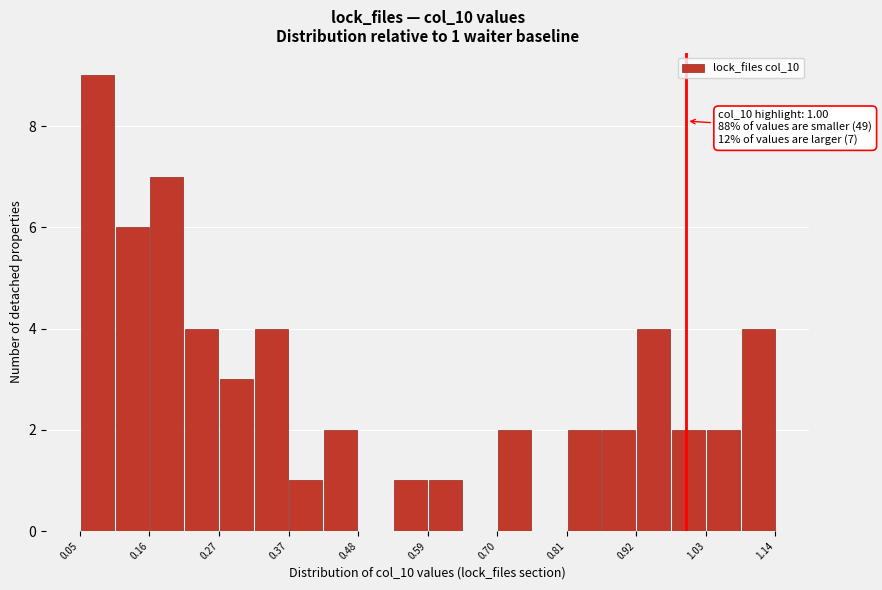

Around what value on the x-axis is the tallest bar? Give the approximate position of its centre, as read against the axis.

0.08